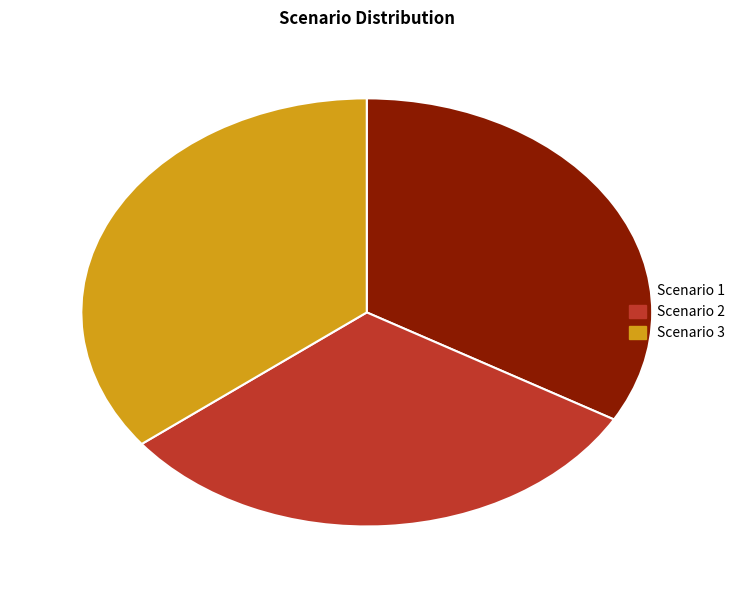

Is it true that Scenario 1 is 33% of the pie?

True